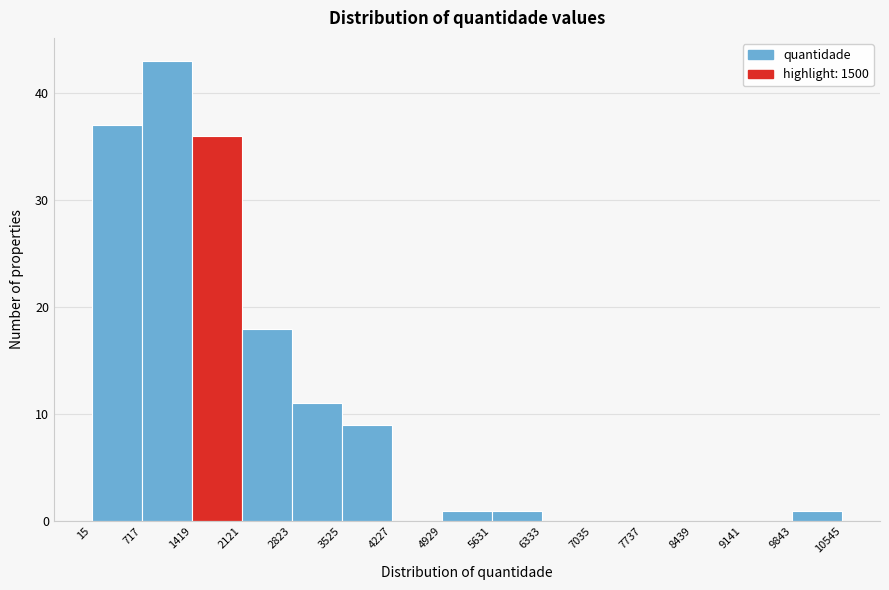

Reading left to right, transcribe this chart: for each bar, give the range it covers on the x-axis and its height. The values are not printed on the chart, so give them approximately, as read against the axis.

15 to 717: 37
717 to 1419: 43
1419 to 2121: 36
2121 to 2823: 18
2823 to 3525: 11
3525 to 4227: 9
4227 to 4929: 0
4929 to 5631: 1
5631 to 6333: 1
6333 to 7035: 0
7035 to 7737: 0
7737 to 8439: 0
8439 to 9141: 0
9141 to 9843: 0
9843 to 10545: 1